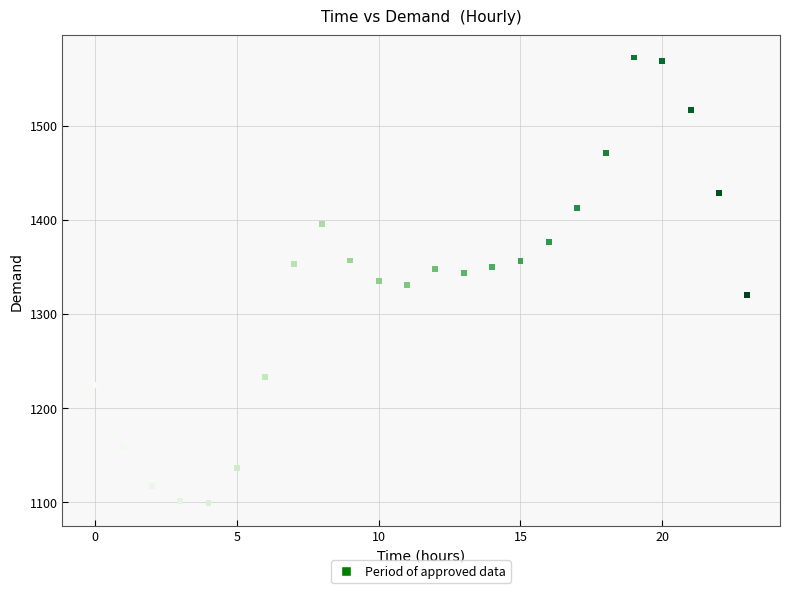

What is the range of Y values (max minus min)?

473.8